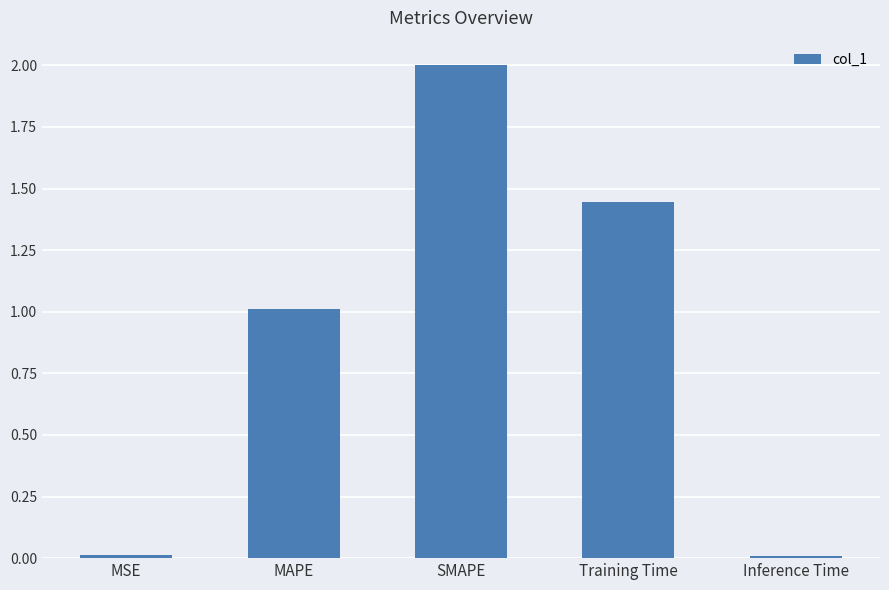

What is the difference between the maximum and minimum values?

2.0